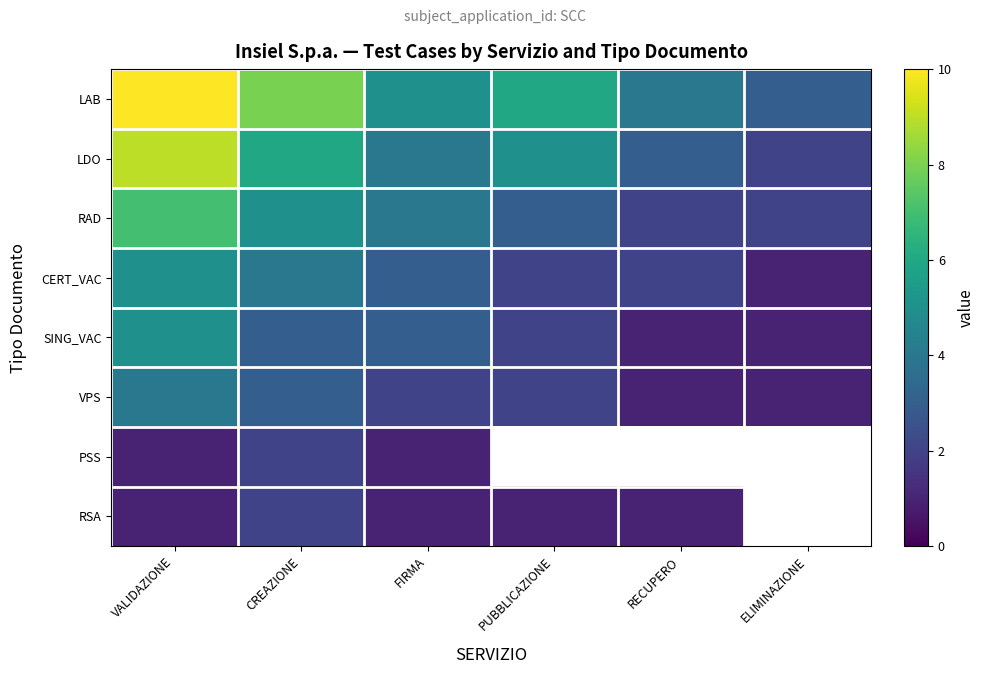

List the series in order of their peak value, highest first.

LAB, LDO, RAD, CERT_VAC, SING_VAC, VPS, PSS, RSA